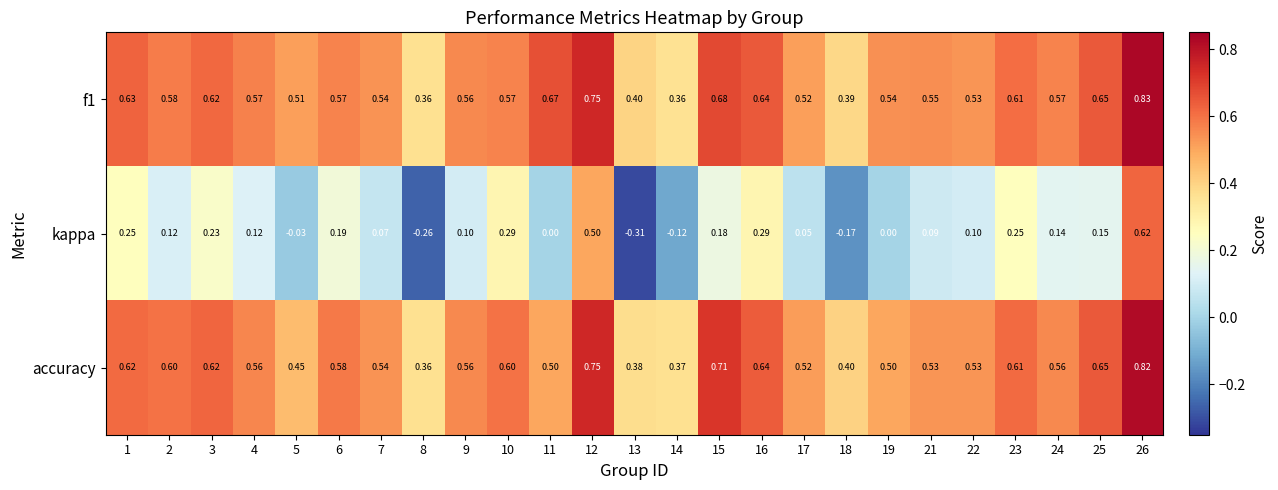

At which category is the sum across all series the highest?

26